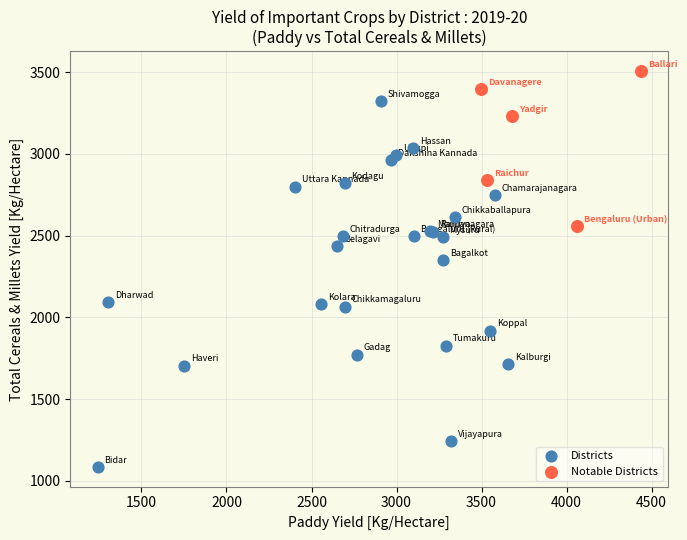

Which series has the widest spread of Y values?

Districts